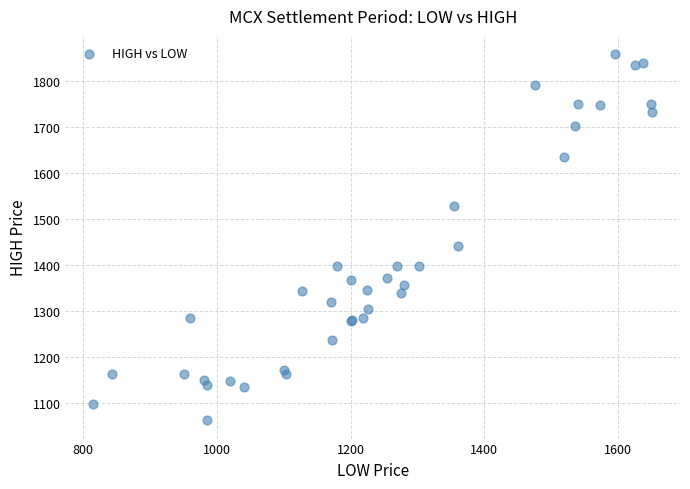

What Y value in the scatter plot is closest to 1461?

1443.0